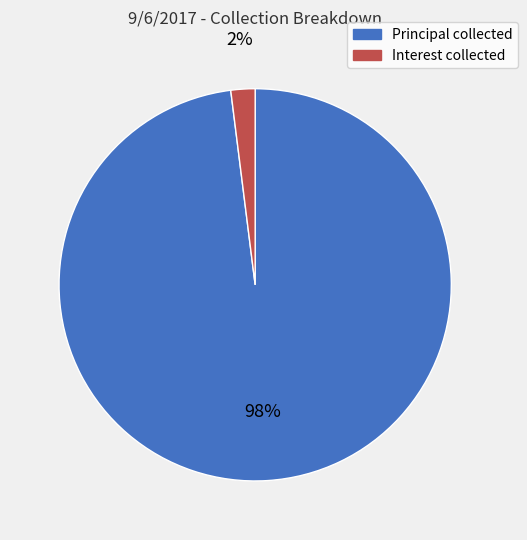

Is it true that Principal collected is 98% of the pie?

True